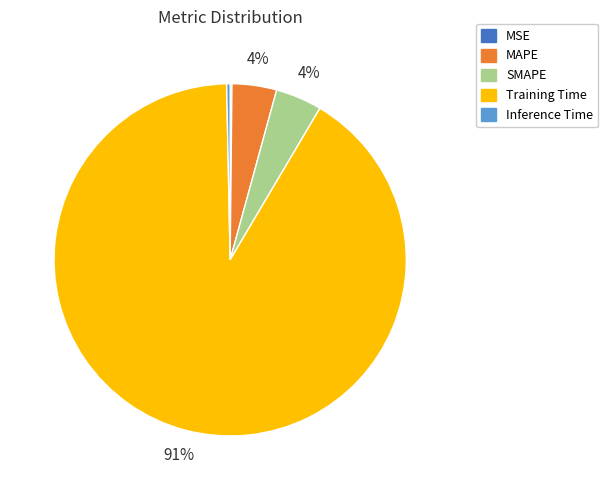

Between Training Time and MAPE, which is larger?

Training Time